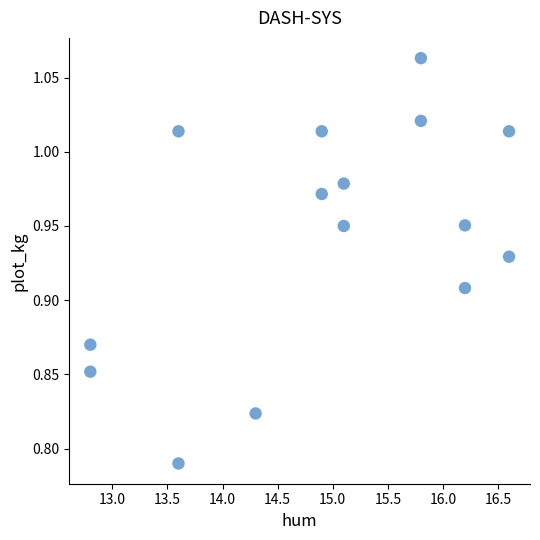

What is the range of X values (max minus min)?

3.8